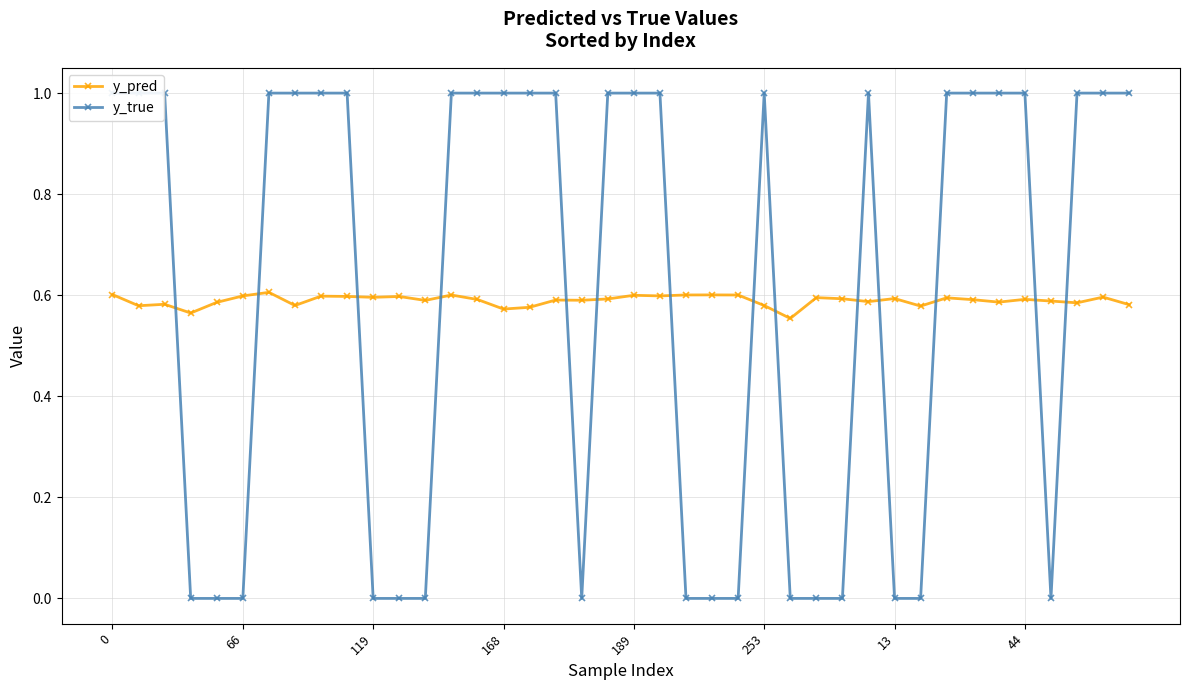

How many y_pred values are between 0 and 1?

40